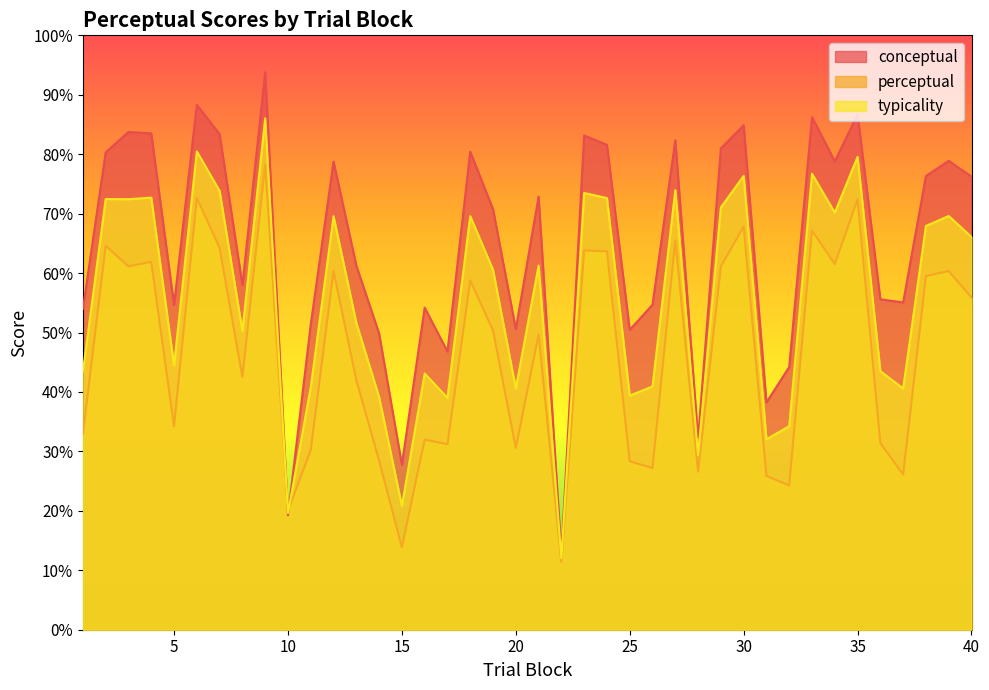

Which series has the widest spread of values?

conceptual